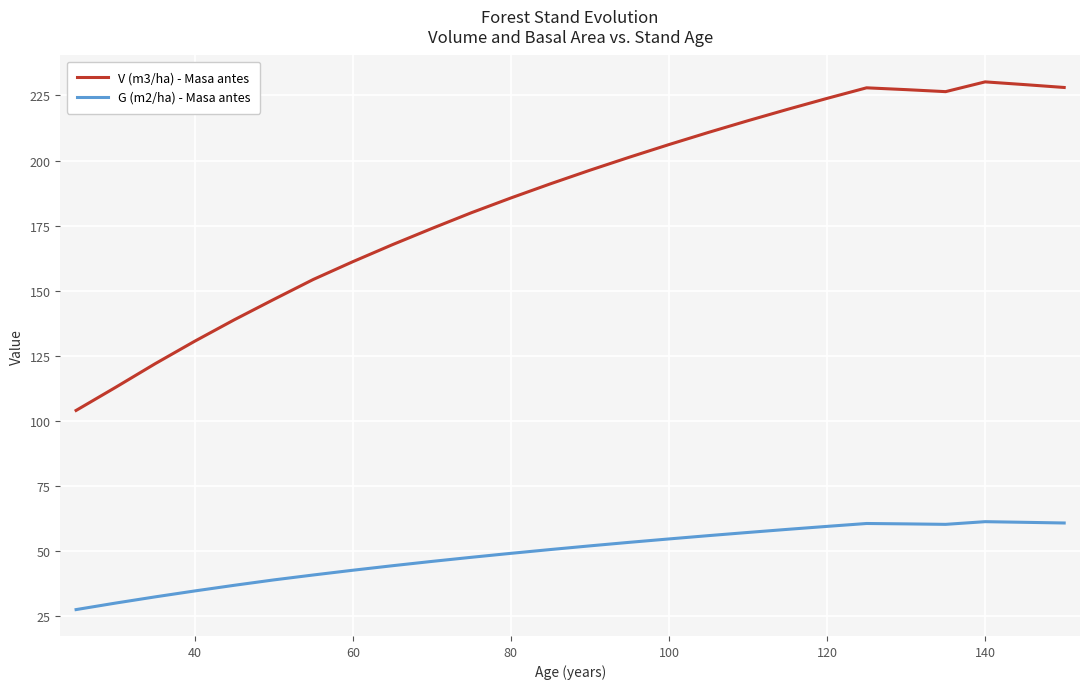

What is the difference between the maximum and minimum values in the V (m3/ha) - Masa antes series?

126.1